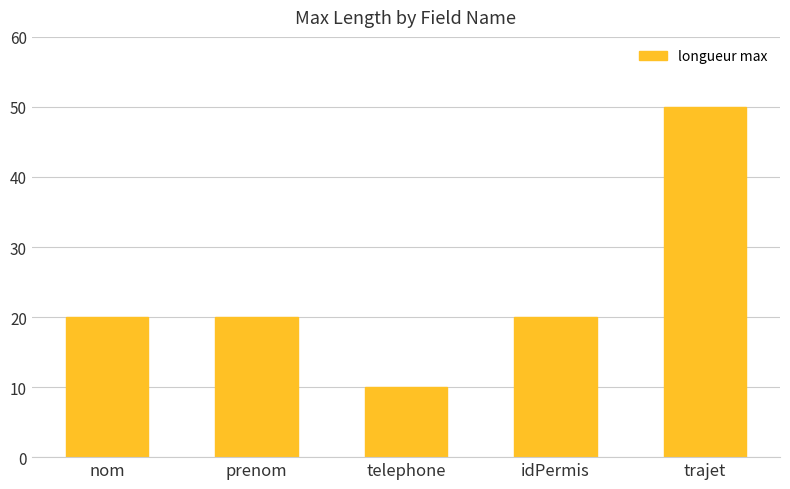

What is the change in value from prenom to telephone?

-10